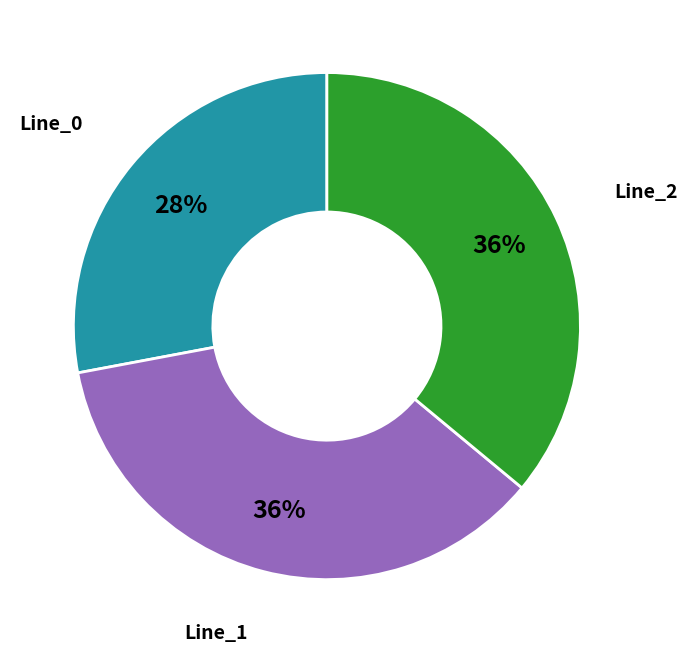

Is there a majority slice in this chart?

No